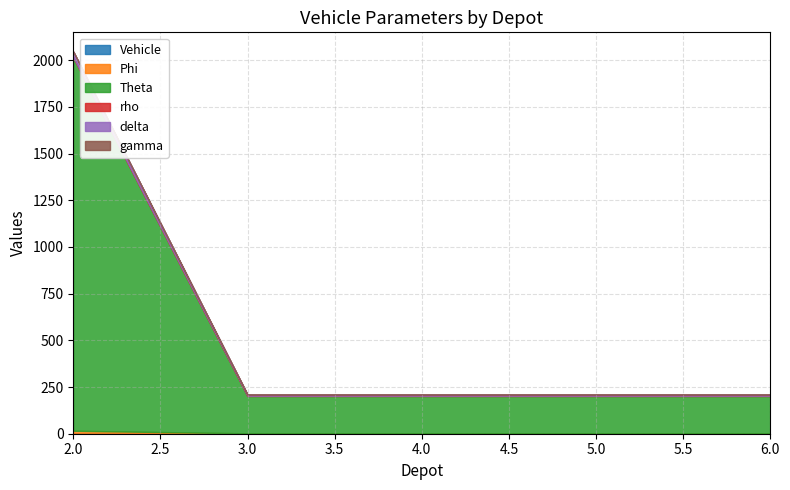

Which category has the lowest value in the rho series?

2